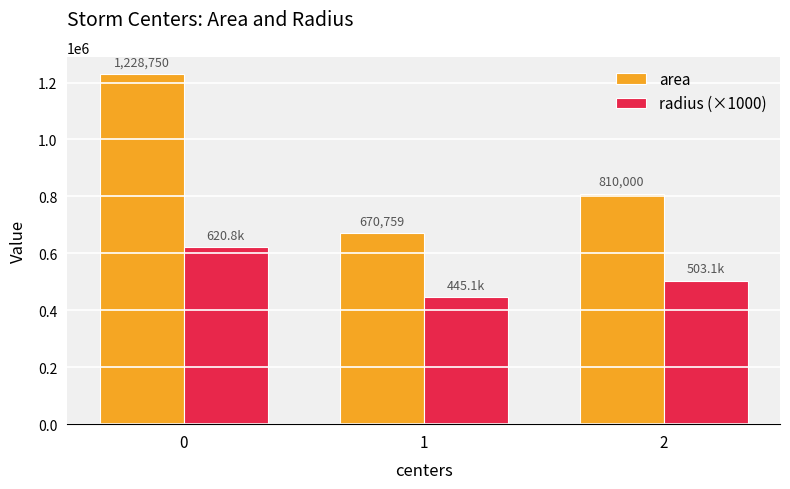

How many distinct data groups are displayed?

2